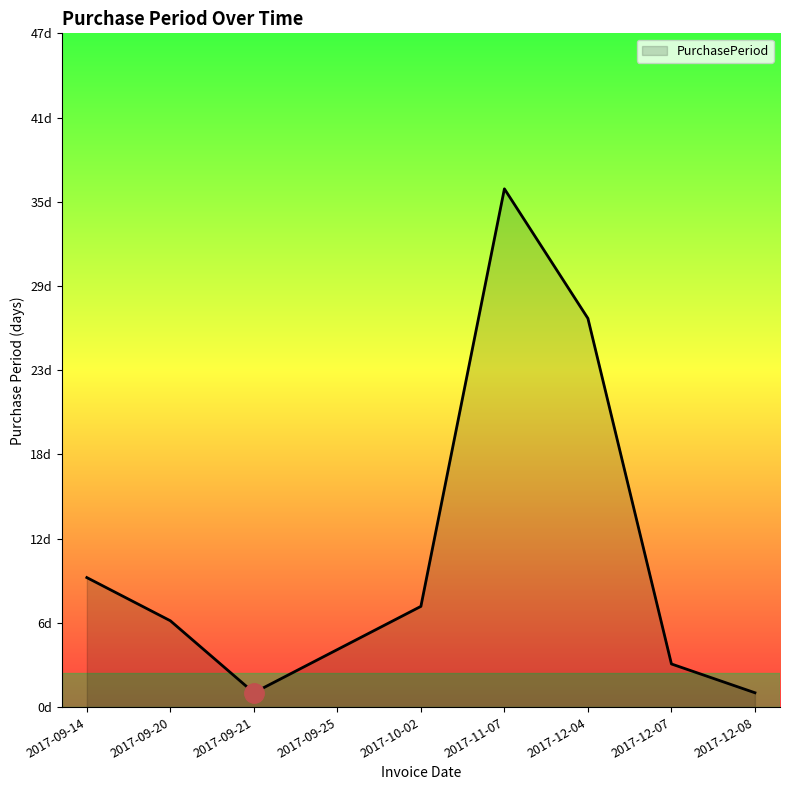

Does the chart have visible grid lines?

No